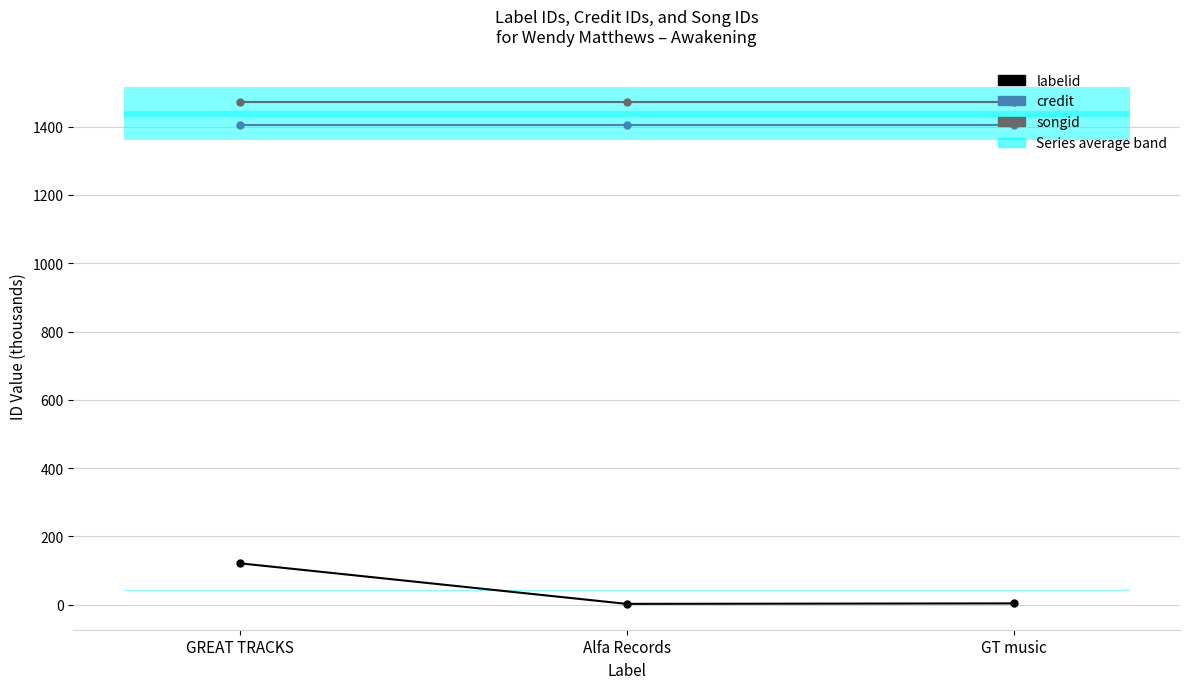

Count the number of data series in this chart.

3